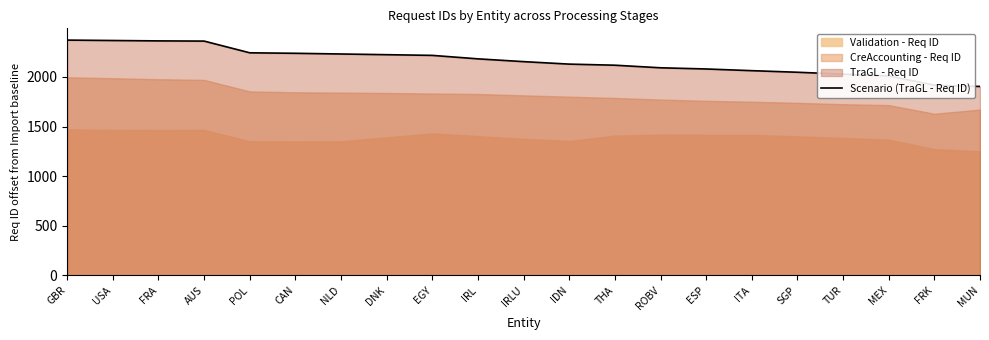

Reading left to right, transcribe all the data shown in this chart.

GBR=2371	USA=2367	FRA=2363	AUS=2361	POL=2243	CAN=2238	NLD=2231	DNK=2224	EGY=2217	IRL=2182	IRLU=2154	IDN=2129	THA=2118	ROBV=2092	ESP=2080	ITA=2063	SGP=2047	TUR=2028	MEX=2010	FRK=1917	MUN=1904